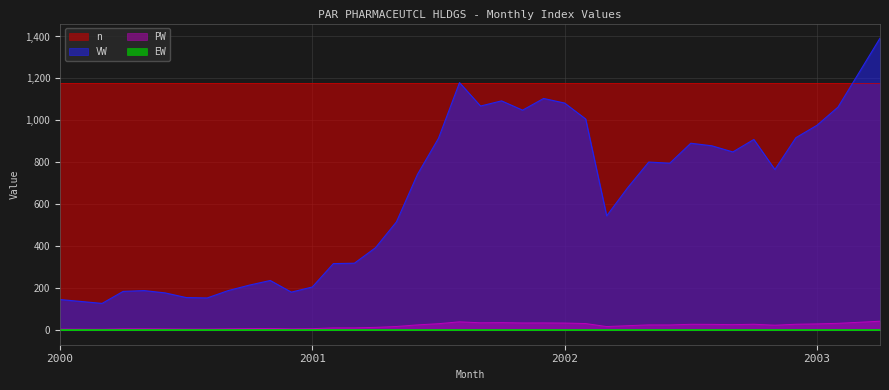

True or false: PW has a value of 25.0 at 2001-6.

True